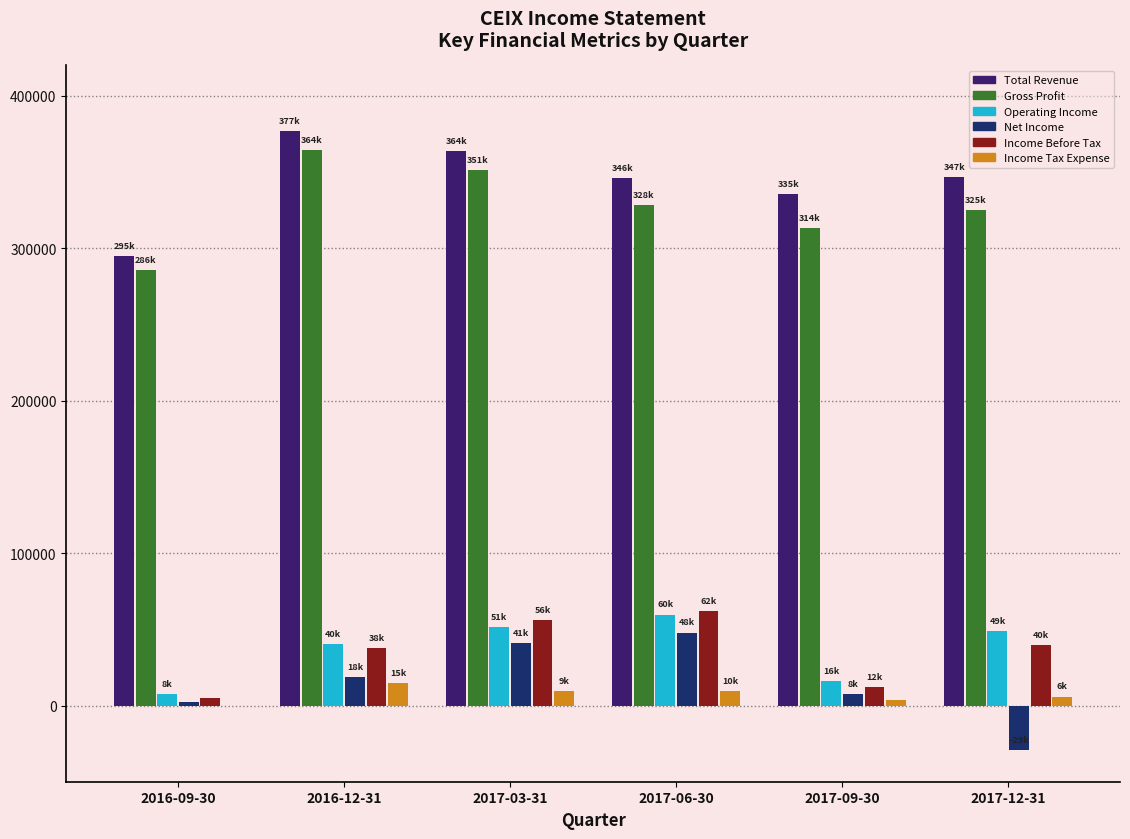

Does the chart contain stacked bars?

No